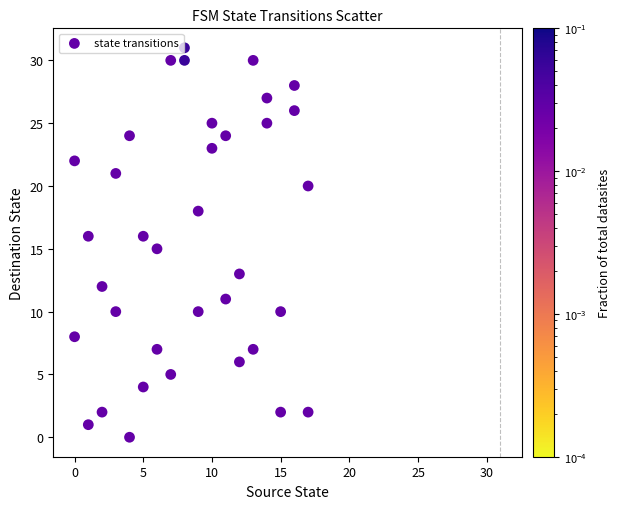

What is the range of Y values (max minus min)?

31